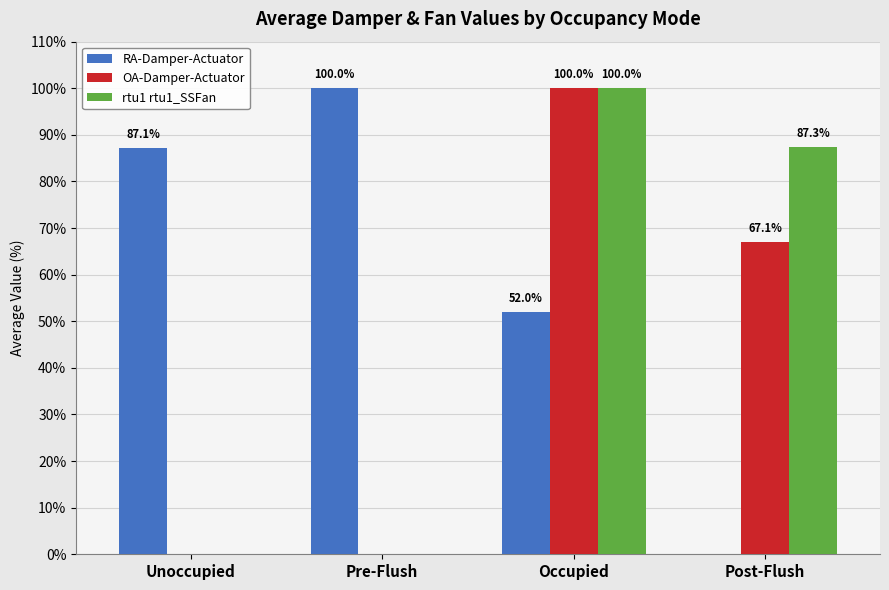

Which series changed the most between Unoccupied and Pre-Flush?

RA-Damper-Actuator